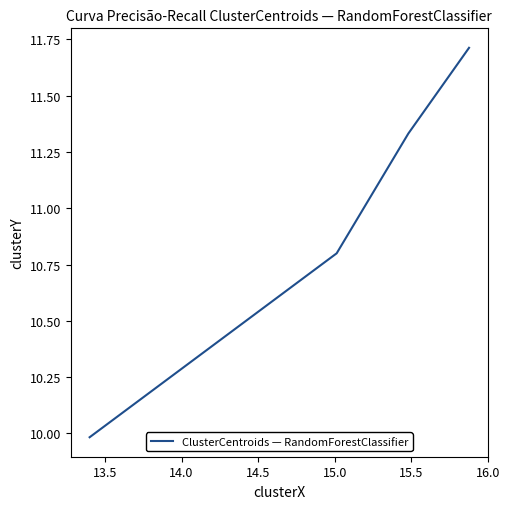

Is this an area chart (filled region under the line)?

No